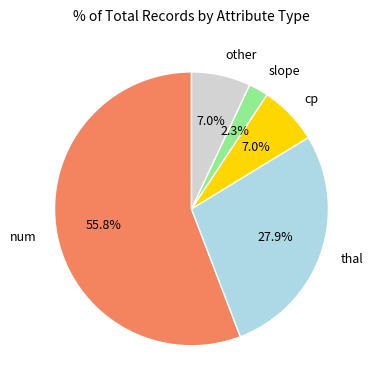

Which slice is the largest?

num